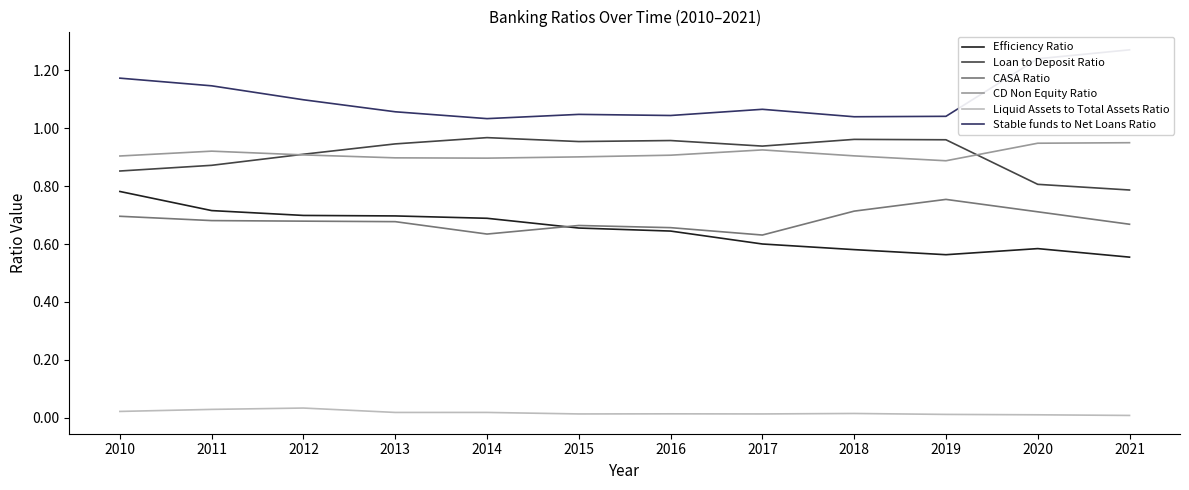

True or false: Liquid Assets to Total Assets Ratio has a value of 0.0 at 2012.

True